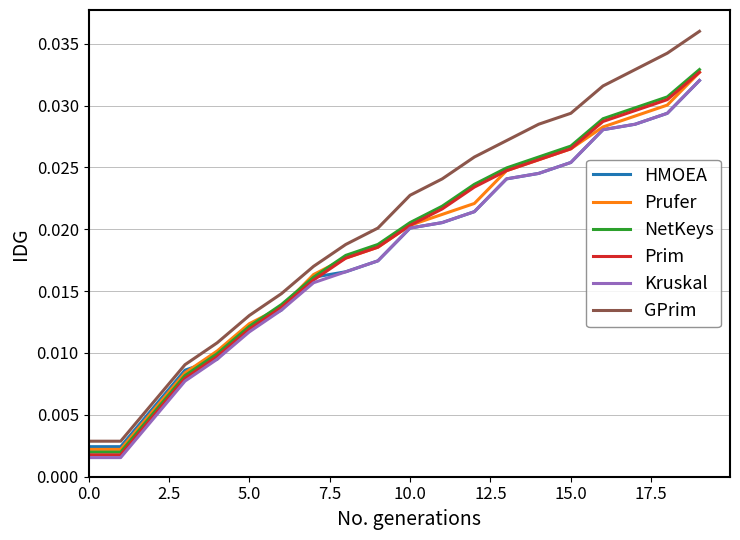

Which series has the largest total across all categories?

GPrim